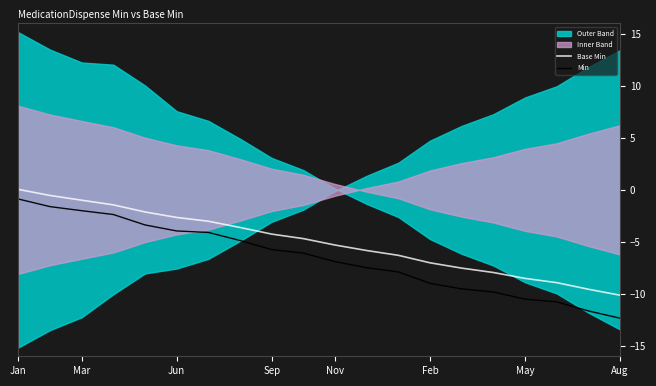

What is the difference between the second highest and second lowest values in the Min series?

10.0